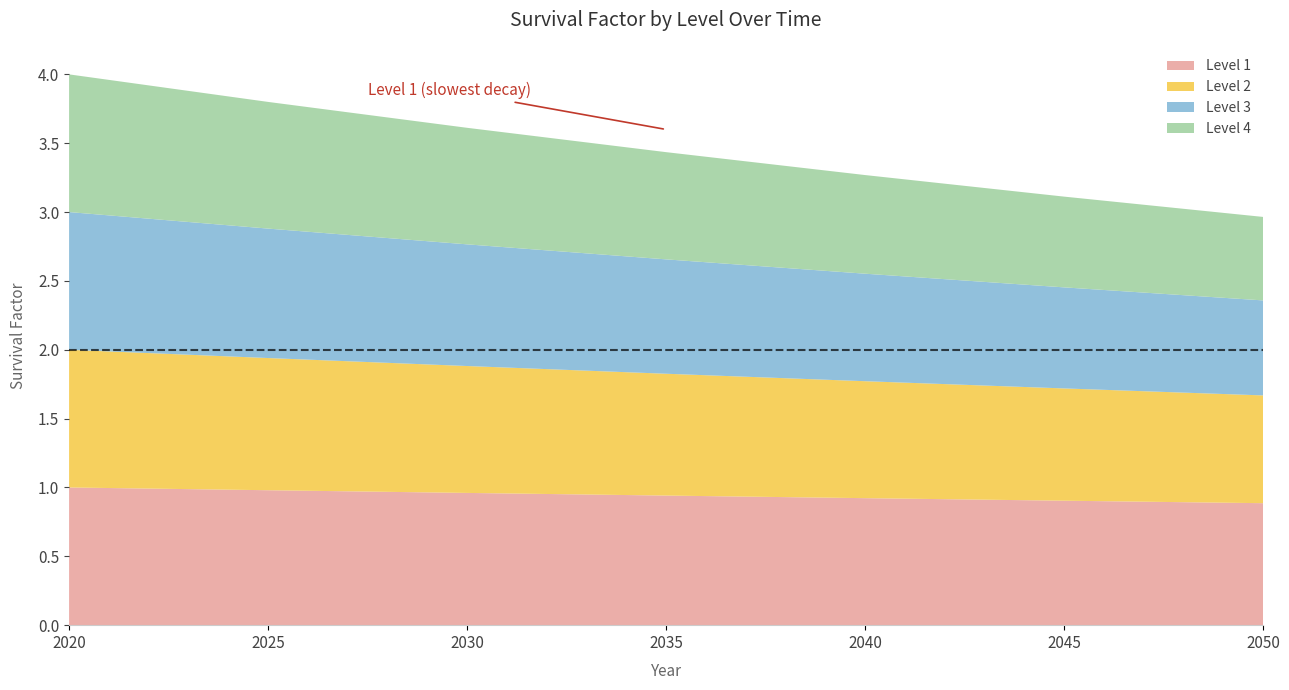

Reading left to right, extract all data points from this chart.

Level 1: 1.0	1.0	1.0	0.9	0.9	0.9	0.9
Level 2: 1.0	1.0	0.9	0.9	0.8	0.8	0.8
Level 3: 1.0	0.9	0.9	0.8	0.8	0.7	0.7
Level 4: 1.0	0.9	0.8	0.8	0.7	0.7	0.6